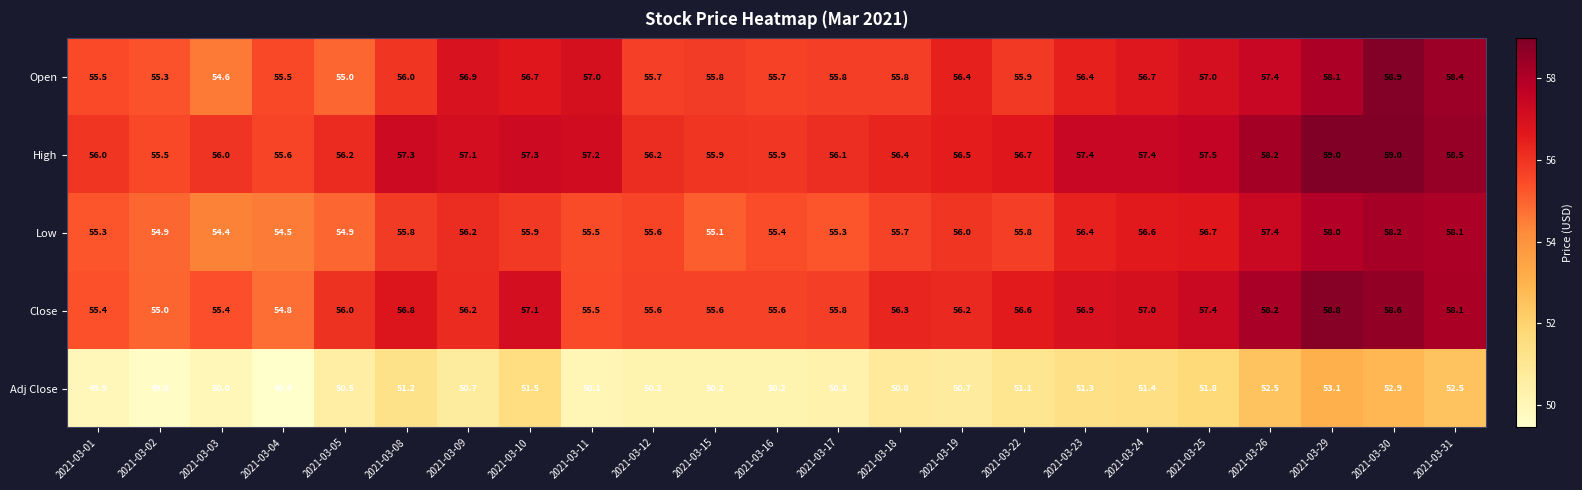

What is the smallest value displayed?

49.4